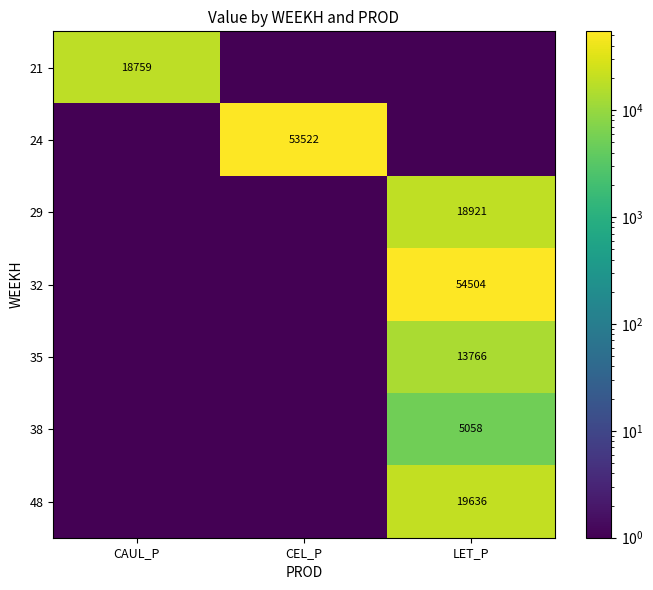

Which has a higher value, CEL_P or LET_P?

CEL_P